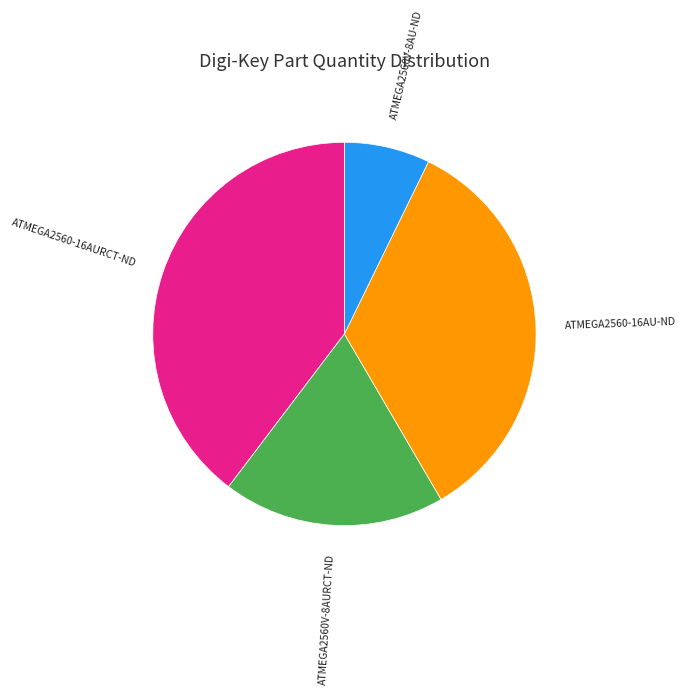

Which slice is the largest?

ATMEGA2560-16AURCT-ND